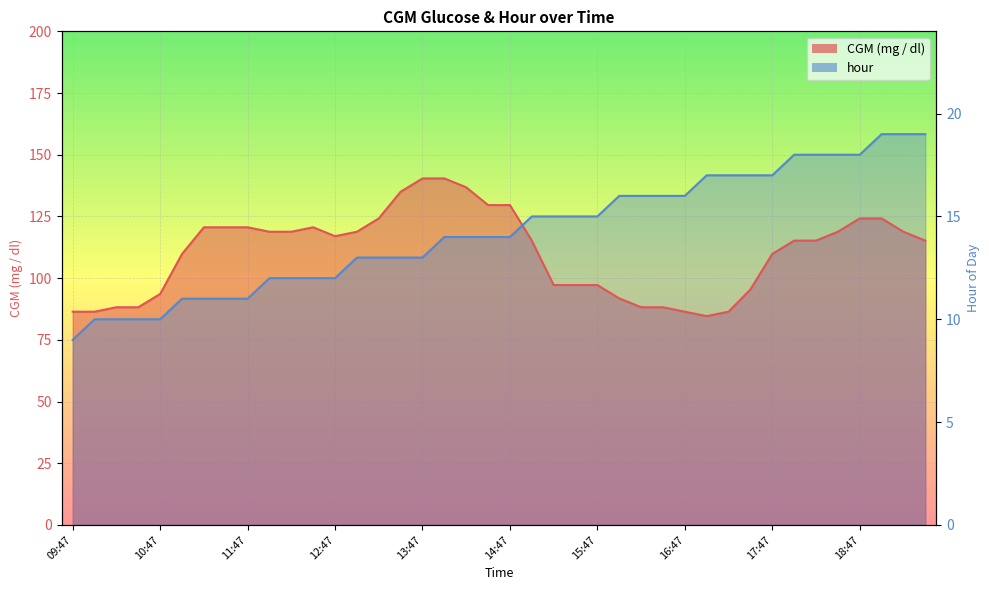

True or false: CGM (mg / dl) has more than 0 points higher than both neighbors.

True